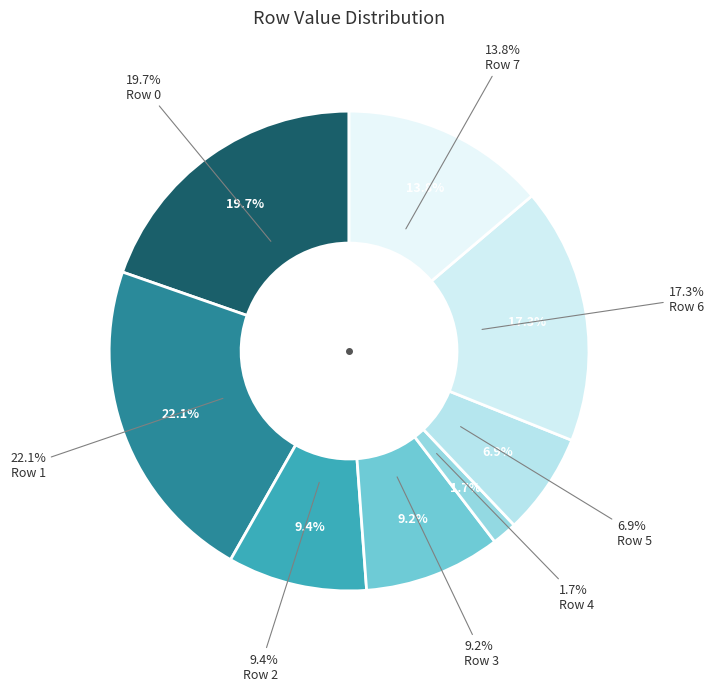

Approximately how many times larger is the value at Row 1 compared to Row 0?

1.1